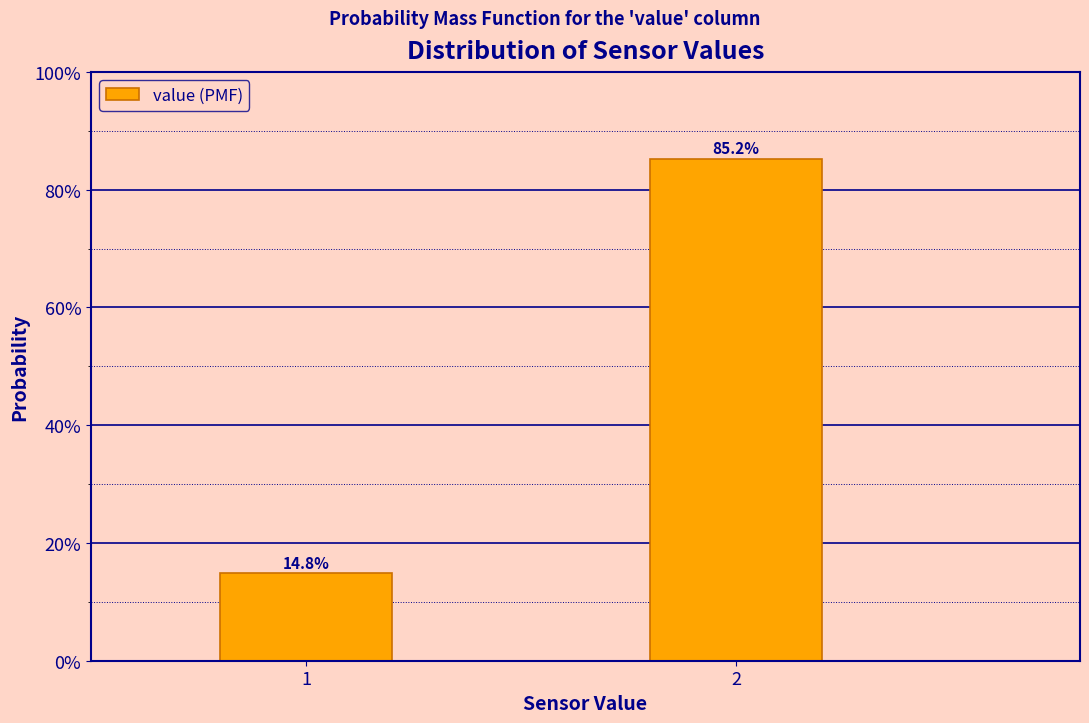

Does the chart contain any negative values?

No